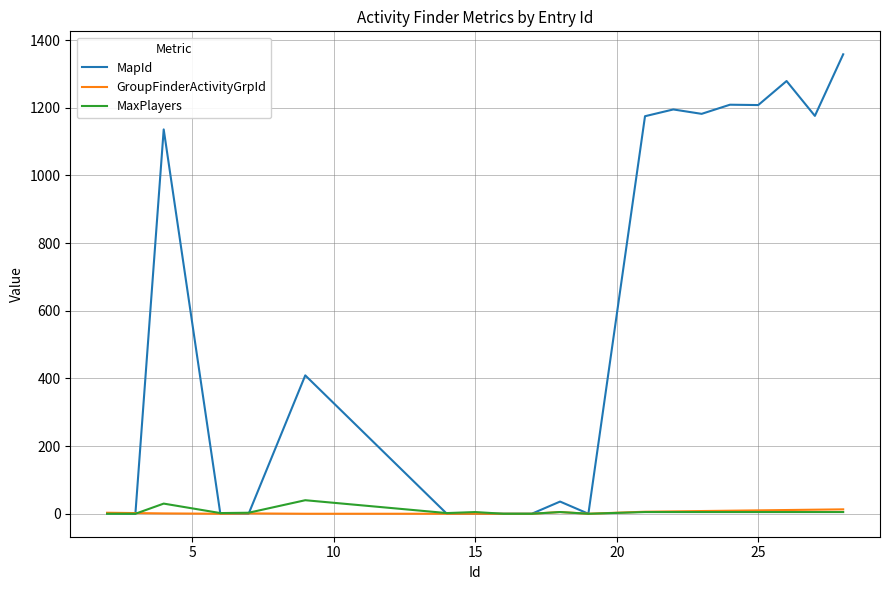

What is the maximum value for MaxPlayers?

40